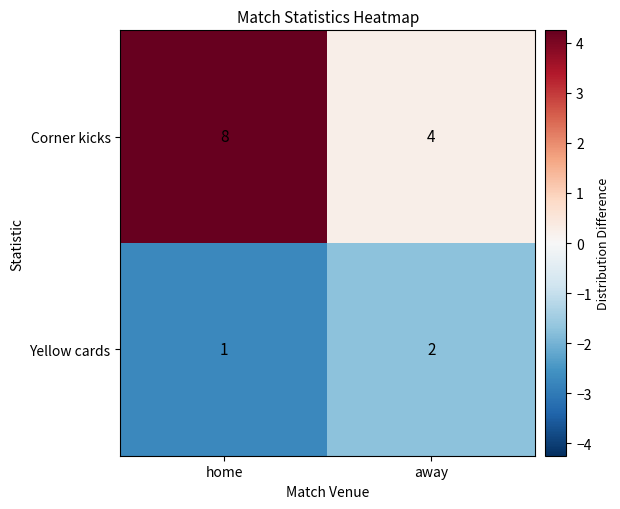

What is the minimum value shown in the chart?

1